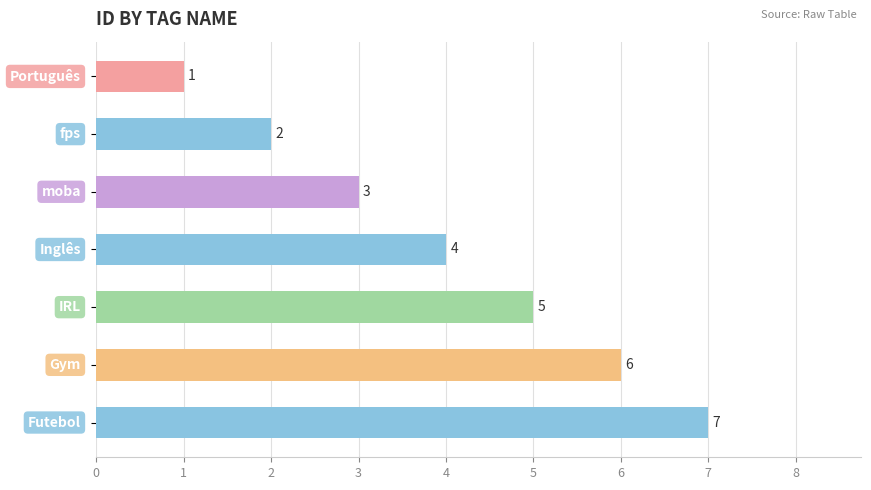

What is the average value?

4